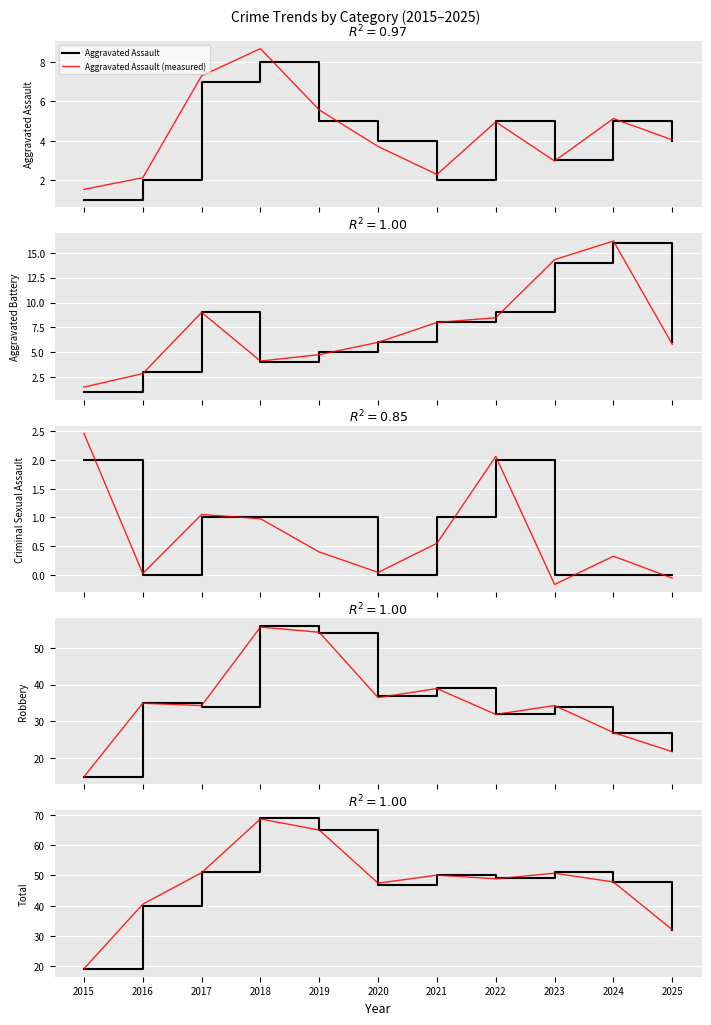

List the labels in order of Aggravated Battery value, smallest first.

2015, 2016, 2018, 2019, 2020, 2025, 2021, 2017, 2022, 2023, 2024